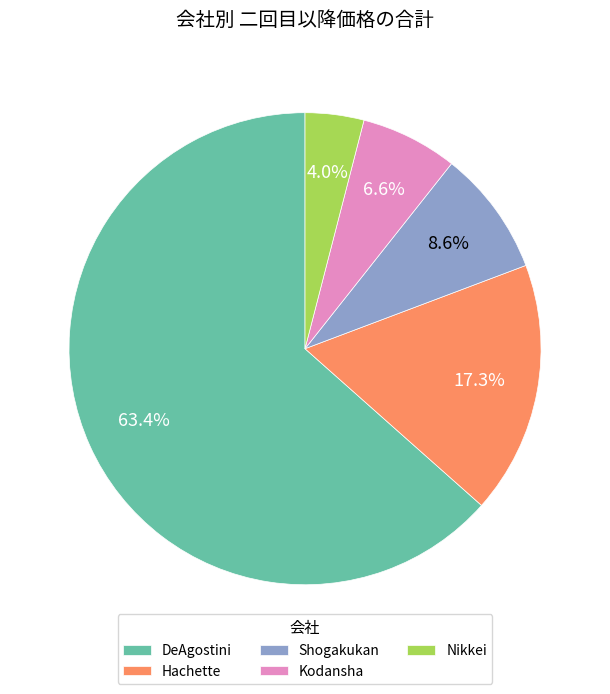

Does any single category account for the majority?

Yes